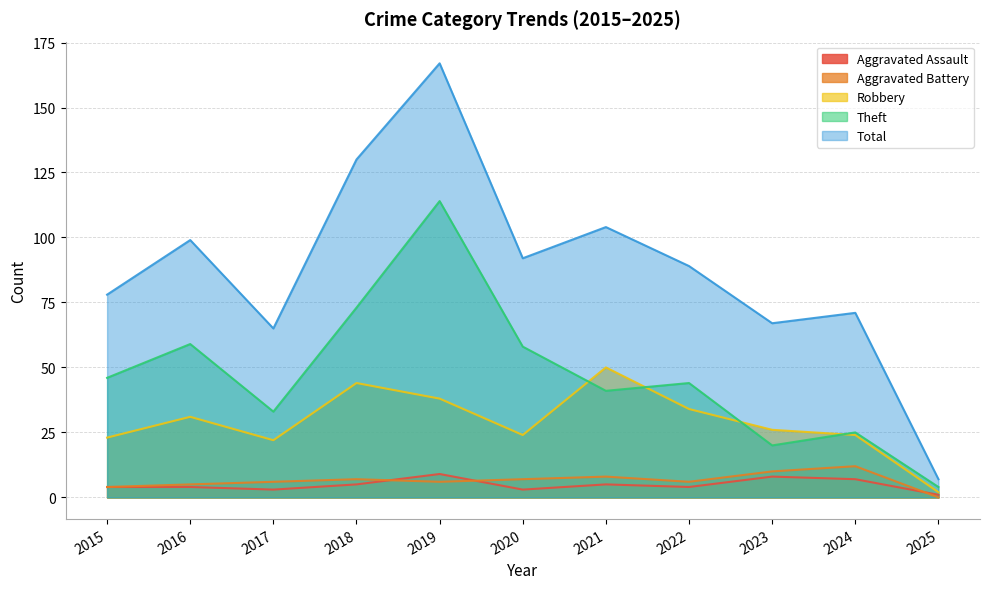

Reading right to left, extract all data points from this chart.

Aggravated Assault: 2025=1	2024=7	2023=8	2022=4	2021=5	2020=3	2019=9	2018=5	2017=3	2016=4	2015=4
Aggravated Battery: 2025=0	2024=12	2023=10	2022=6	2021=8	2020=7	2019=6	2018=7	2017=6	2016=5	2015=4
Robbery: 2025=2	2024=24	2023=26	2022=34	2021=50	2020=24	2019=38	2018=44	2017=22	2016=31	2015=23
Theft: 2025=4	2024=25	2023=20	2022=44	2021=41	2020=58	2019=114	2018=73	2017=33	2016=59	2015=46
Total: 2025=7	2024=71	2023=67	2022=89	2021=104	2020=92	2019=167	2018=130	2017=65	2016=99	2015=78